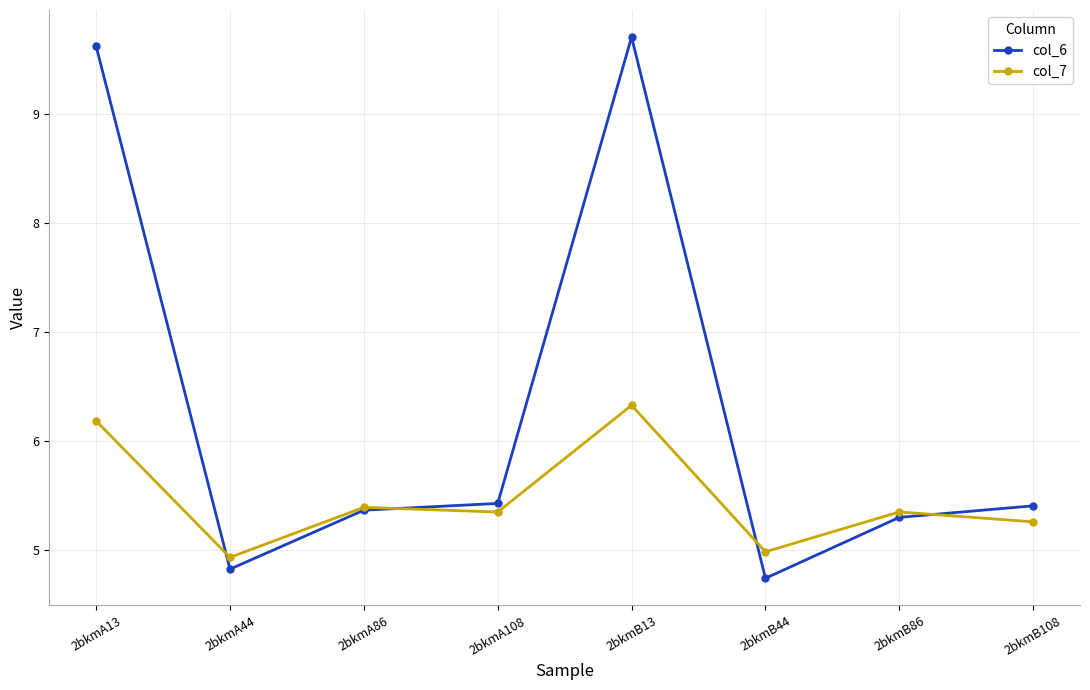

Which series has the largest range (max minus min)?

col_6